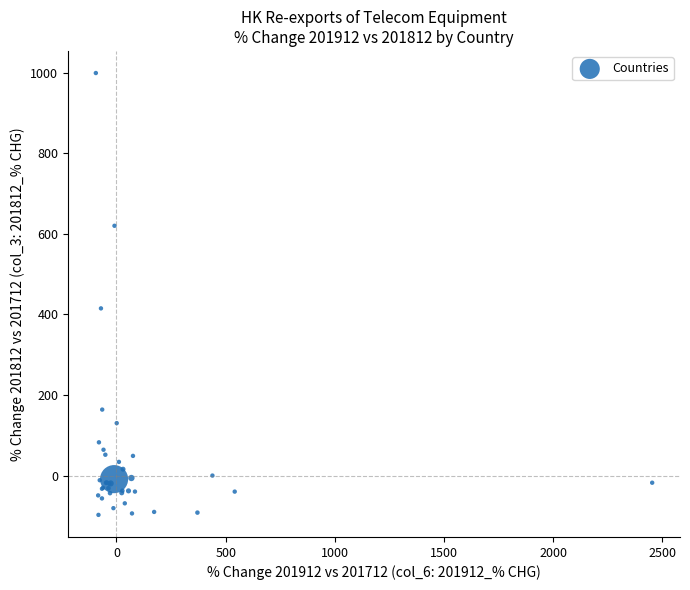

What Y value in the scatter plot is closest to 450?

415.0